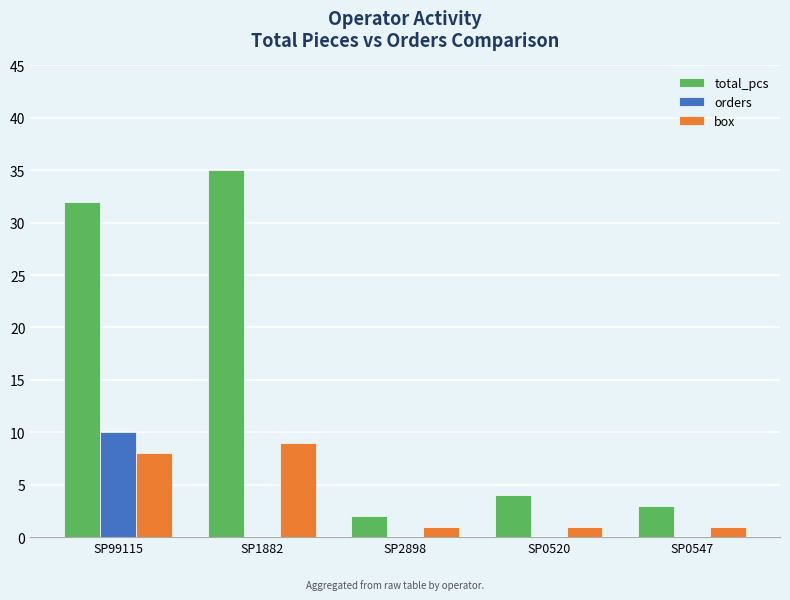

Which series changed the most between SP1882 and SP0520?

total_pcs